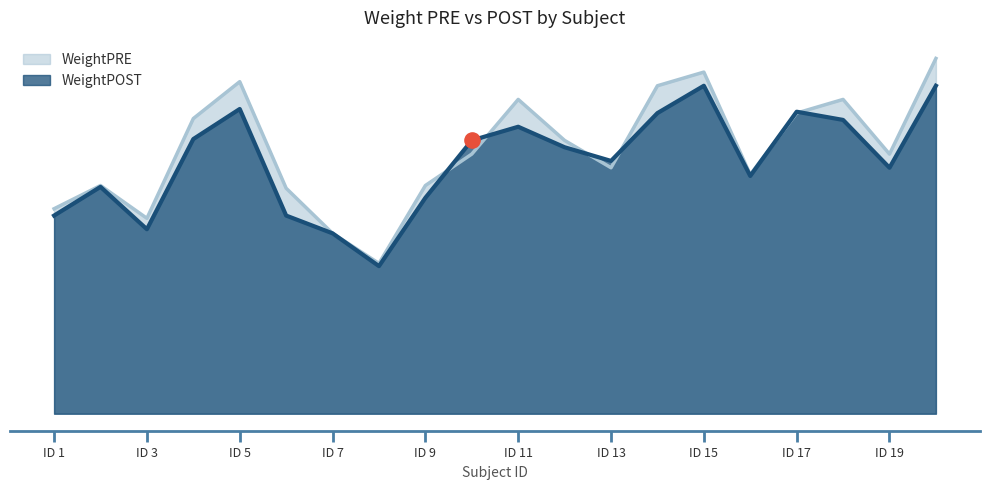

What is the total value across all series at 4?

417